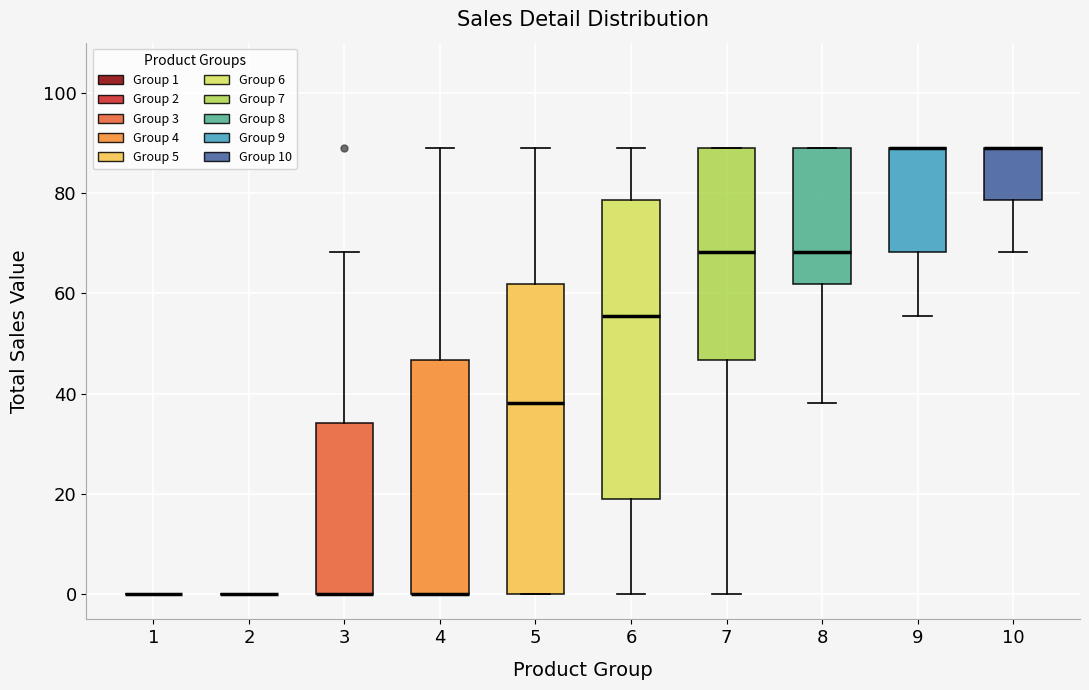

Reading left to right, transcribe this box plot: for each box, give where its median line is, the range the box spans, and where its two whiskers end, as read against the y-axis. The values are not printed on the chart, so give them approximately, as read against the axis.

1: box collapsed to a line at 0, whiskers 0 to 0
2: box collapsed to a line at 0, whiskers 0 to 0
3: median 0 (drawn on the box's lower edge), box 0 to 34, whiskers 0 to 68
4: median 0 (drawn on the box's lower edge), box 0 to 46, whiskers 0 to 88
5: median 38, box 0 to 62, whiskers 0 to 88
6: median 56, box 20 to 78, whiskers 0 to 88
7: median 68, box 46 to 88, whiskers 0 to 88
8: median 68, box 62 to 88, whiskers 38 to 88
9: median 88 (drawn on the box's upper edge), box 68 to 88, whiskers 56 to 88
10: median 88 (drawn on the box's upper edge), box 78 to 88, whiskers 68 to 88